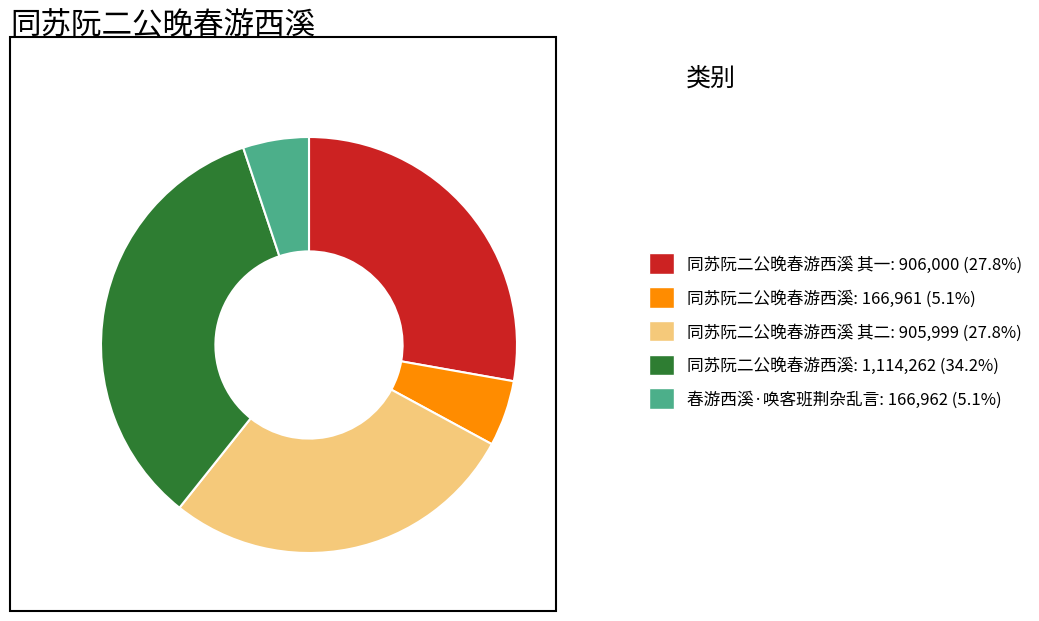

Approximately how many times larger is the value at 同苏阮二公晚春游西溪: 1,114,262 (34.2%) compared to 同苏阮二公晚春游西溪 其二: 905,999 (27.8%)?

1.2